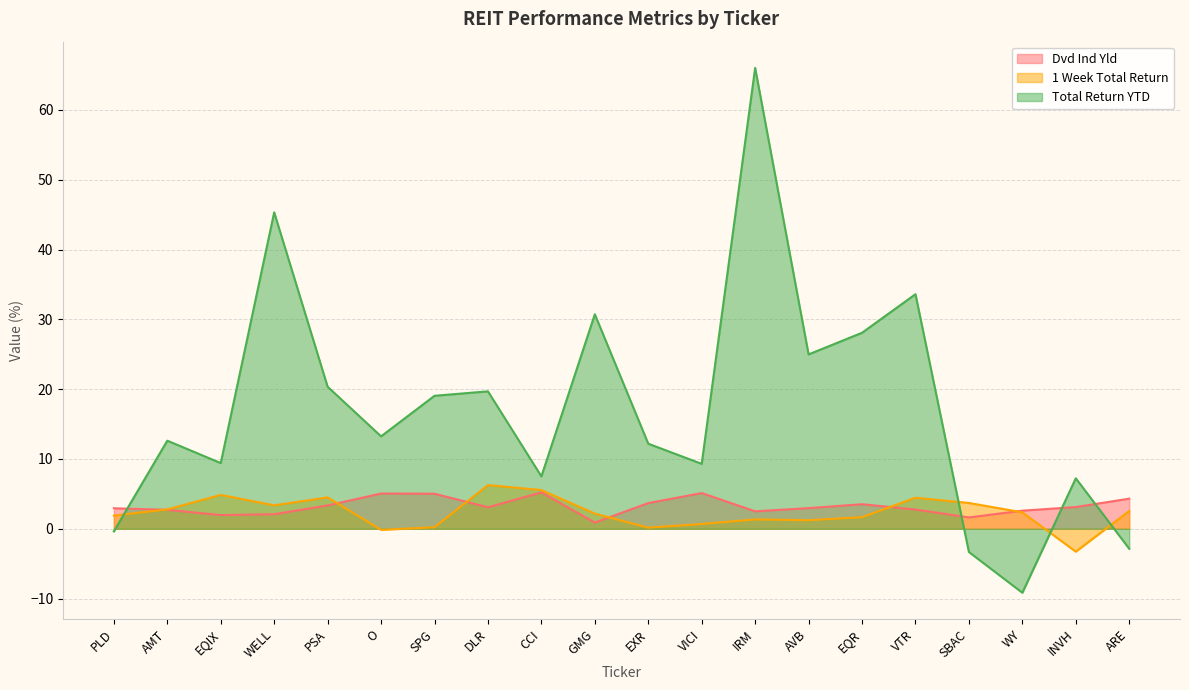

In Dvd Ind Yld, how many points are lower than both neighbors (excluding endpoints)?

5